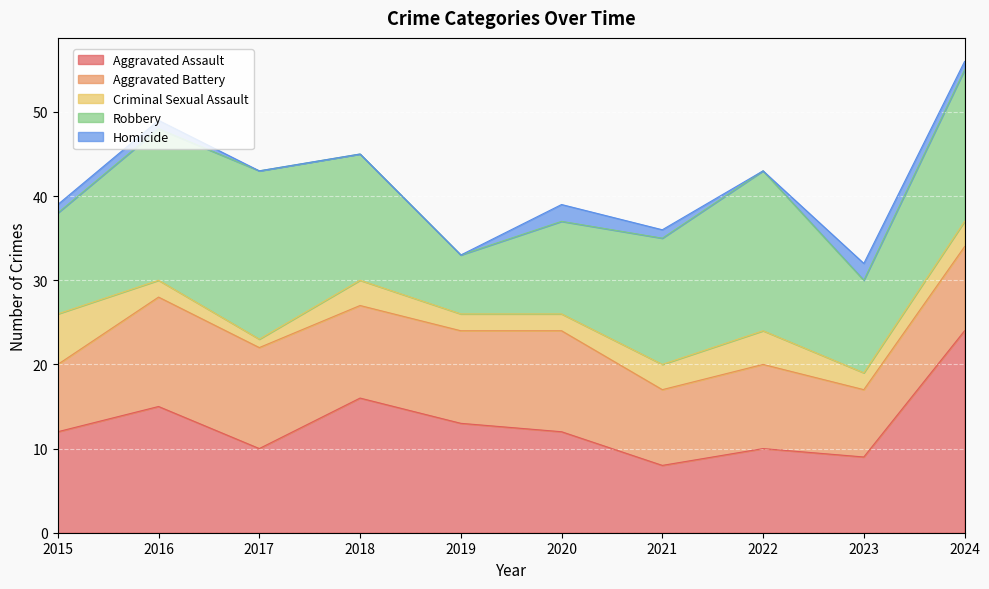

What is the maximum value shown in the chart?

24